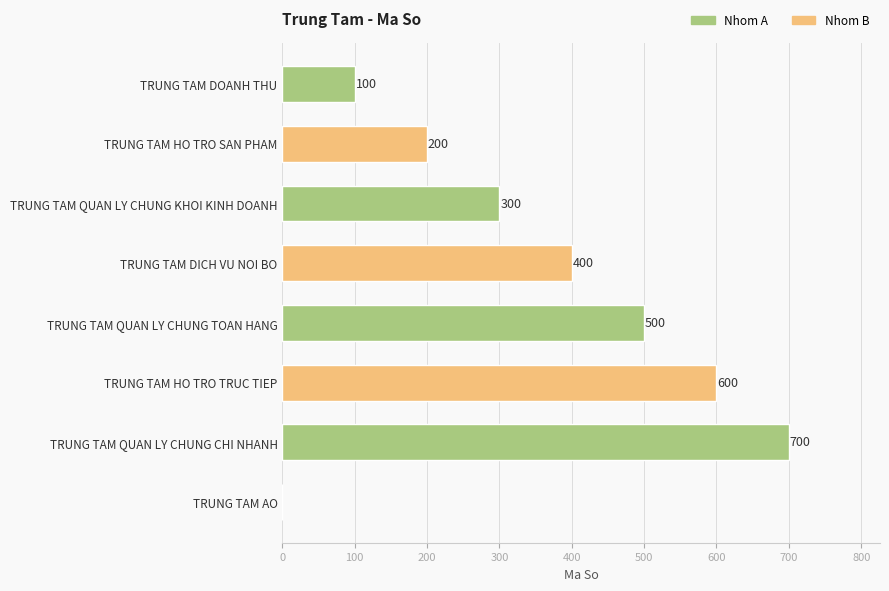

How many values are above zero?

7